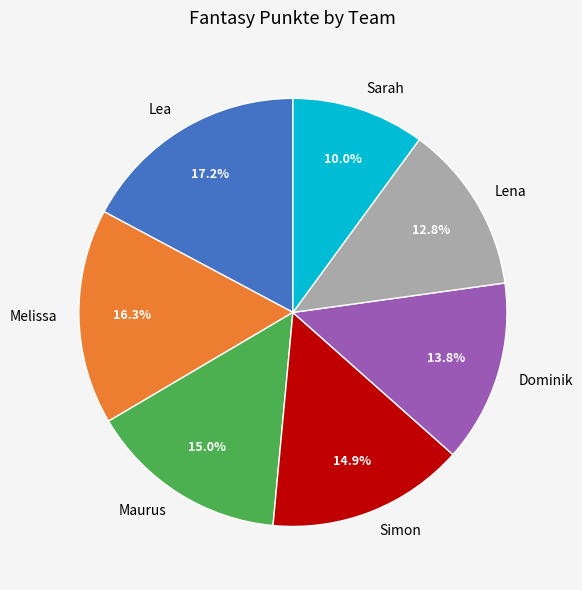

Between Maurus and Sarah, which is larger?

Maurus